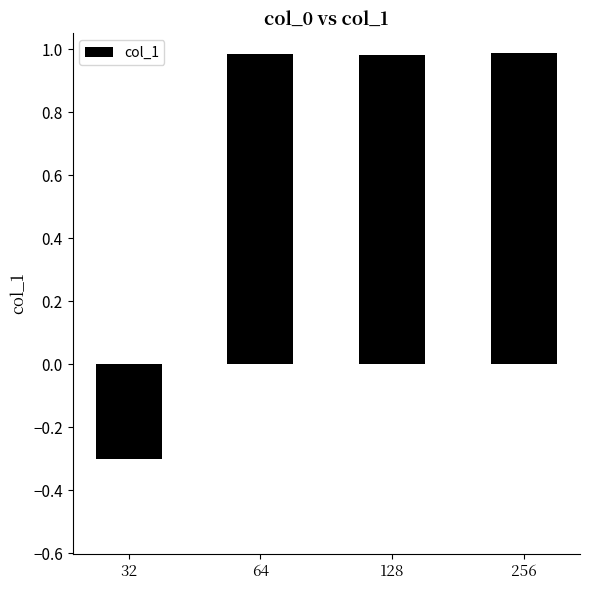

What is the sum of the values at 256 and 128?

2.0